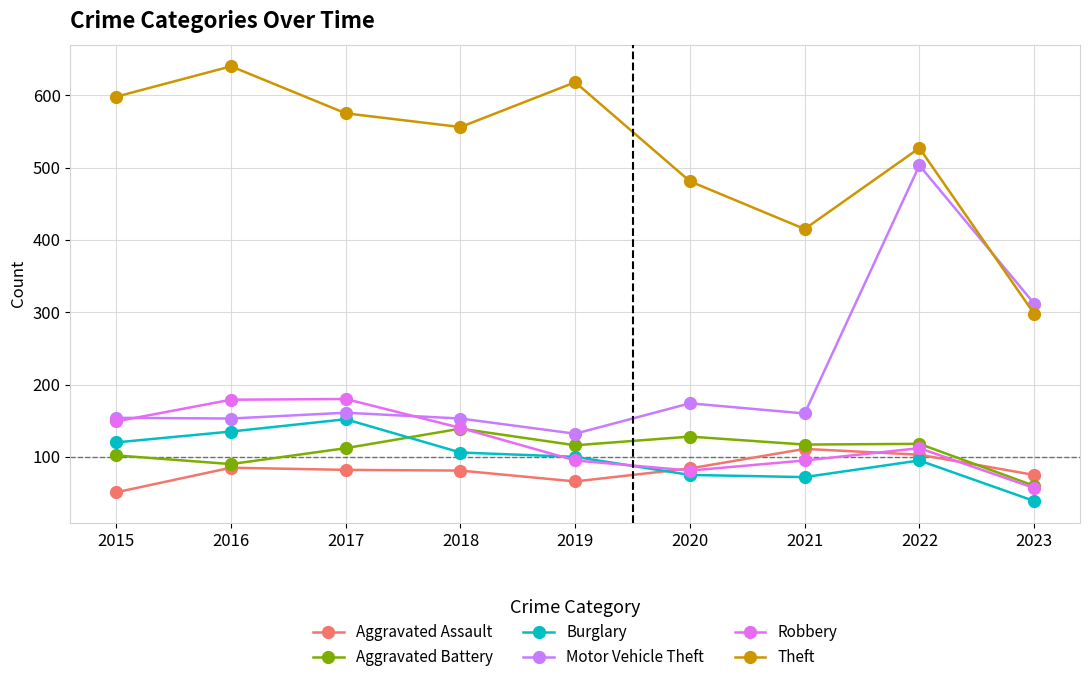

True or false: Theft and Robbery cross at least once.

False